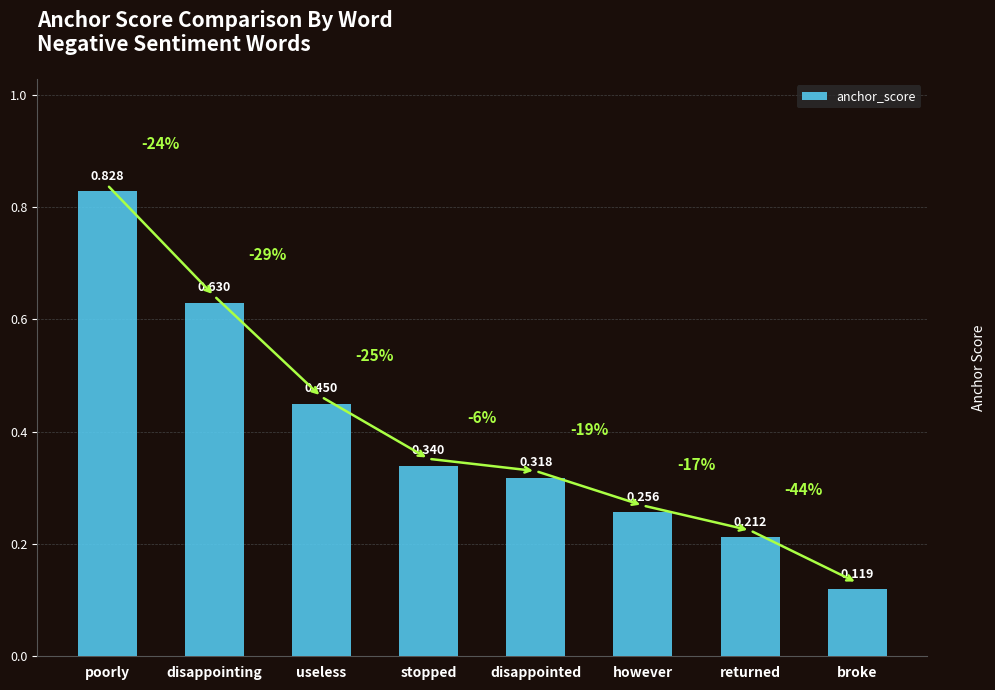

Rank the categories by value from highest to lowest.

poorly, disappointing, useless, stopped, disappointed, however, returned, broke